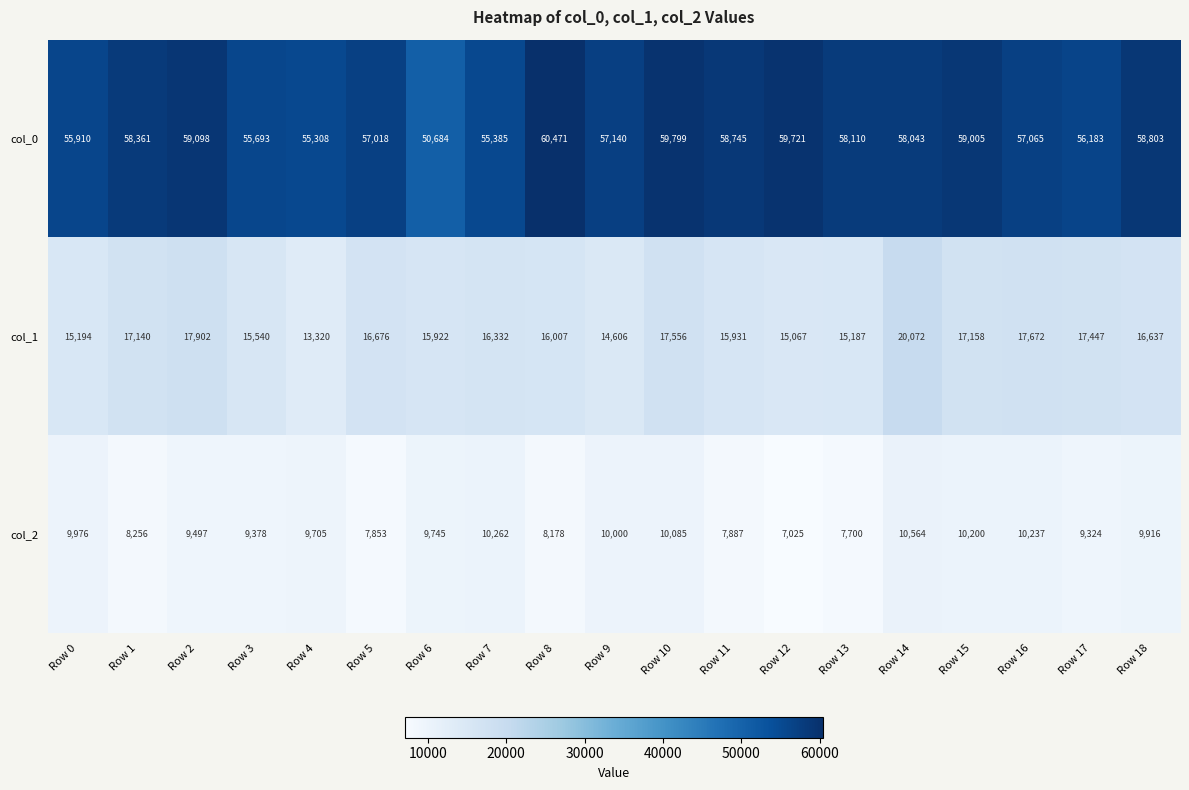

At how many categories does at least one series exceed 54277?

18